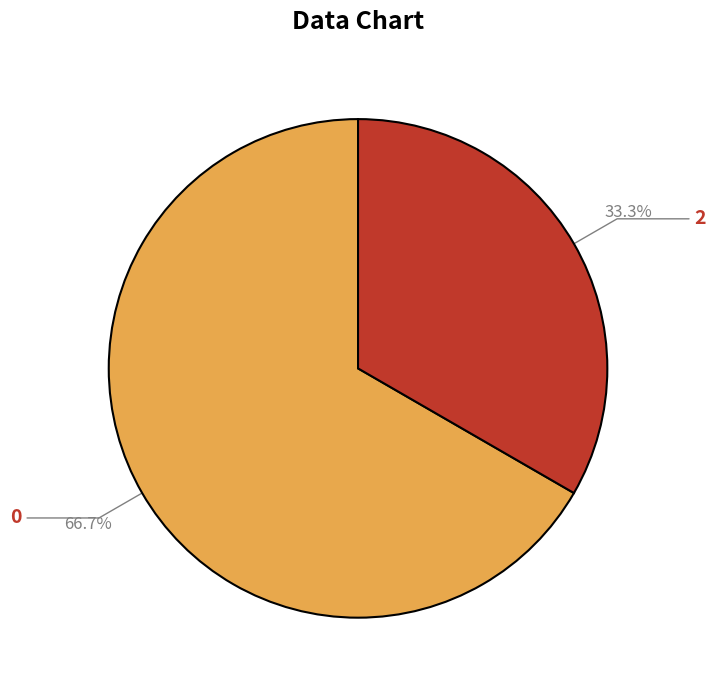

Is there any slice that represents more than half of the pie?

Yes